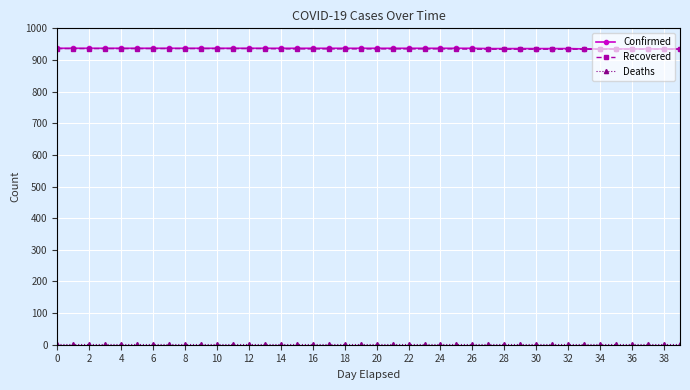

What is the value of the Confirmed point at the 32nd from the left?

936